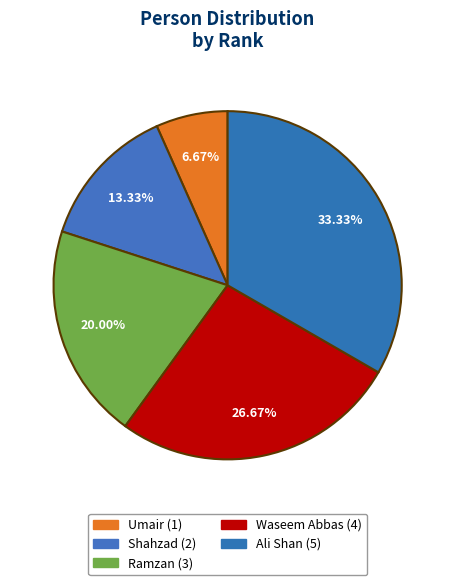

Is Shahzad the majority of the pie?

No